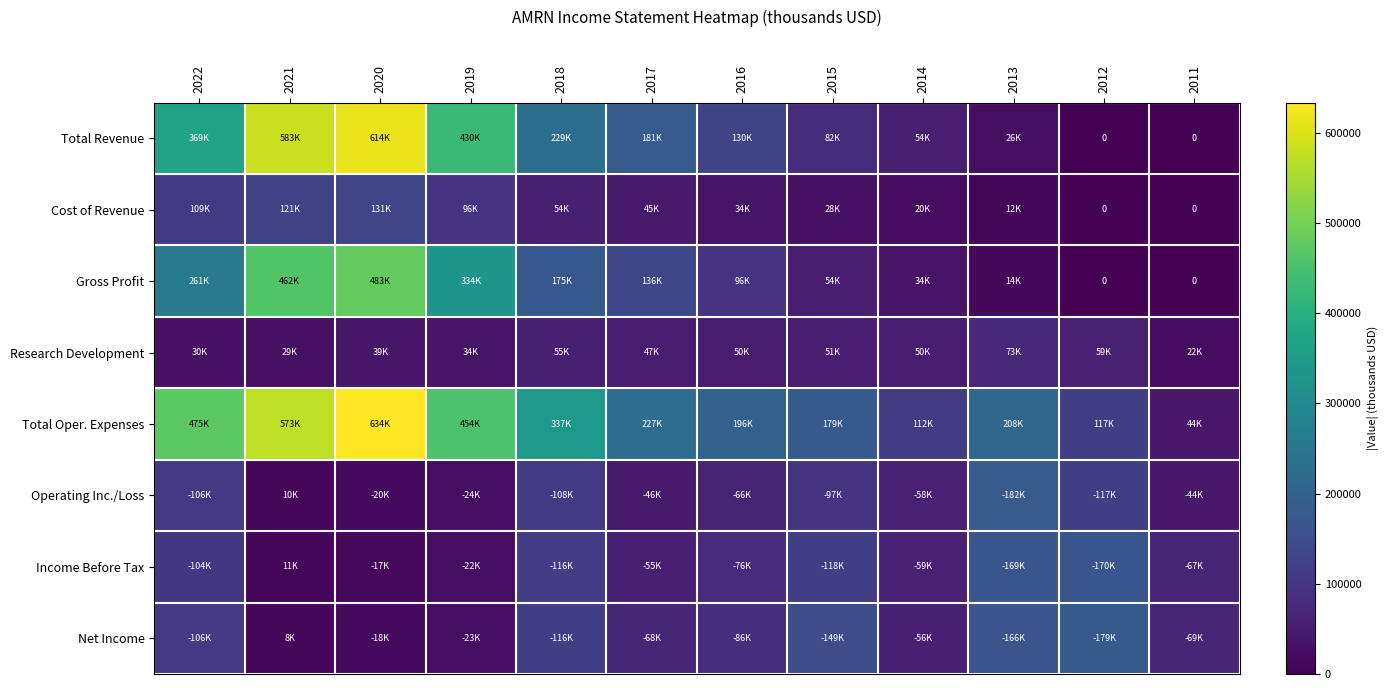

Rank the categories by Total Oper. Expenses value from lowest to highest.

2011, 2014, 2012, 2015, 2016, 2013, 2017, 2018, 2019, 2022, 2021, 2020